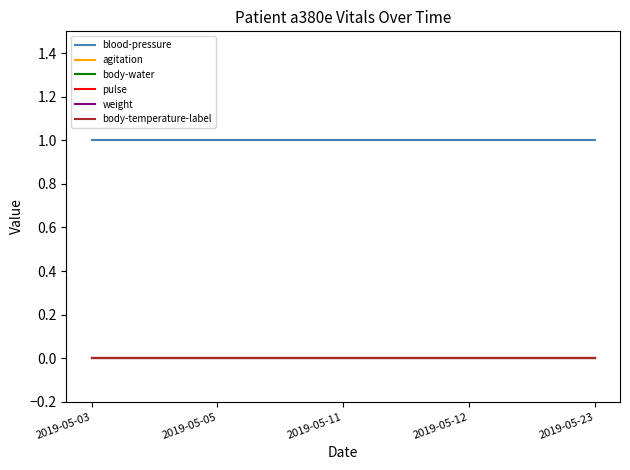

Rank the categories by blood-pressure value from highest to lowest.

2019-05-03, 2019-05-05, 2019-05-11, 2019-05-12, 2019-05-23